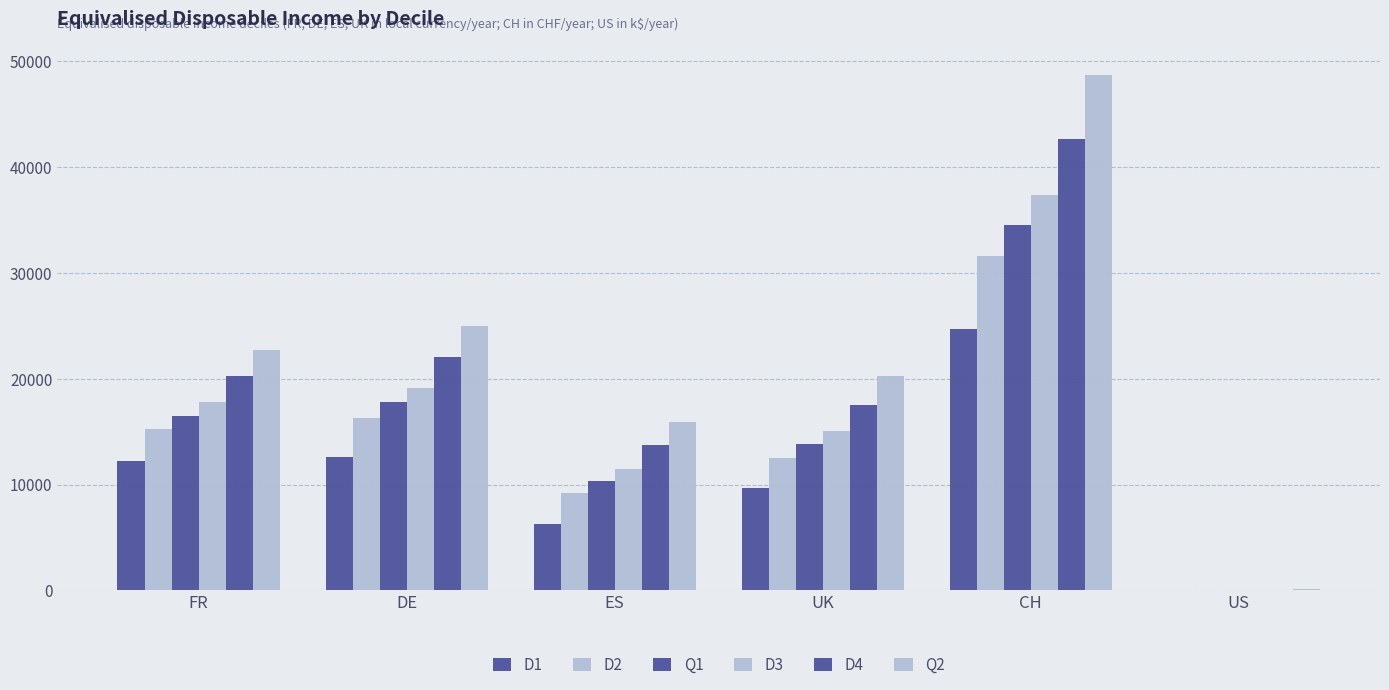

Which has a higher value, DE or UK?

DE